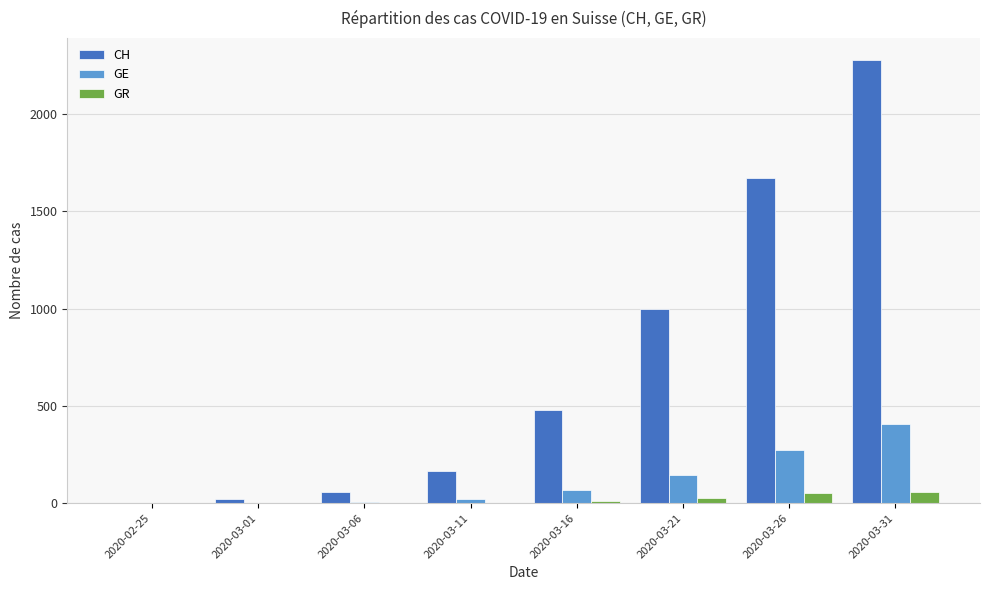

What is the difference between the GE values at 2020-03-21 and 2020-02-25?

145